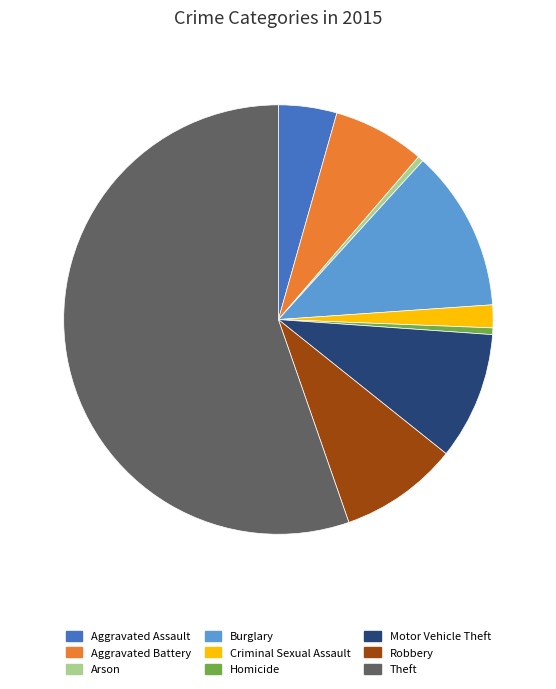

Which slice is the largest?

Theft